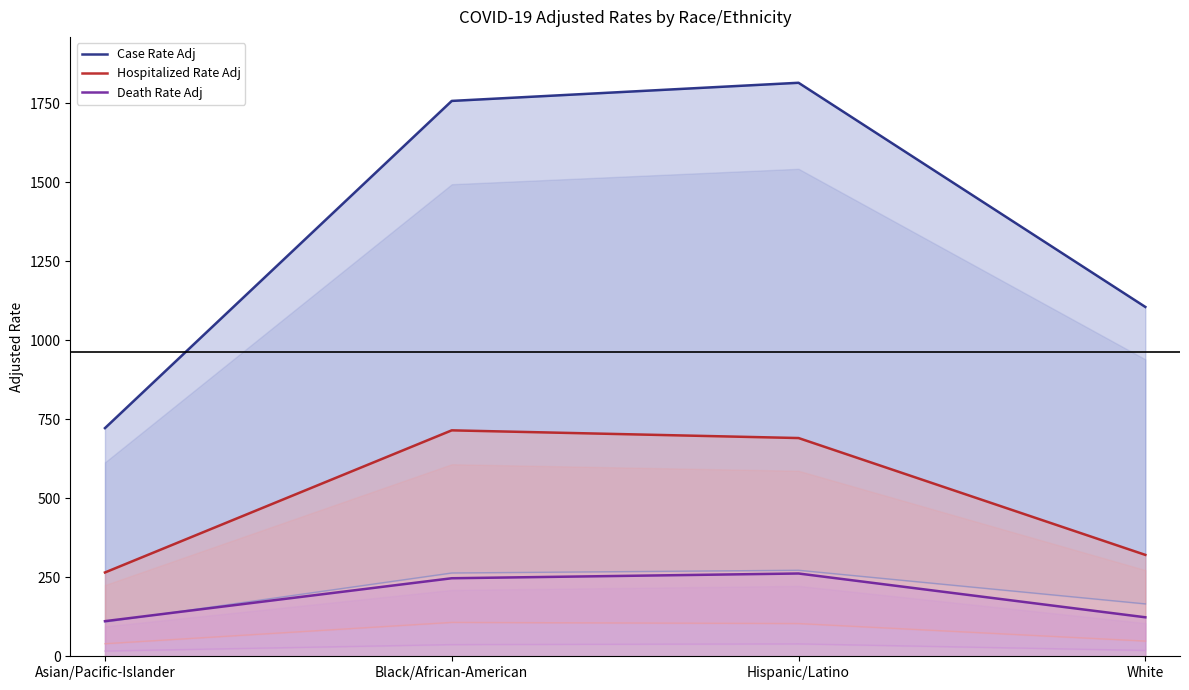

What is the difference between the maximum and minimum values in the Death Rate Adj series?

150.8